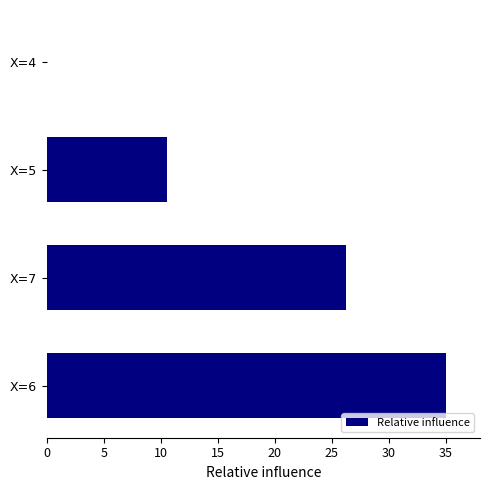

The value at X=7 is 39.8. True or false?

False